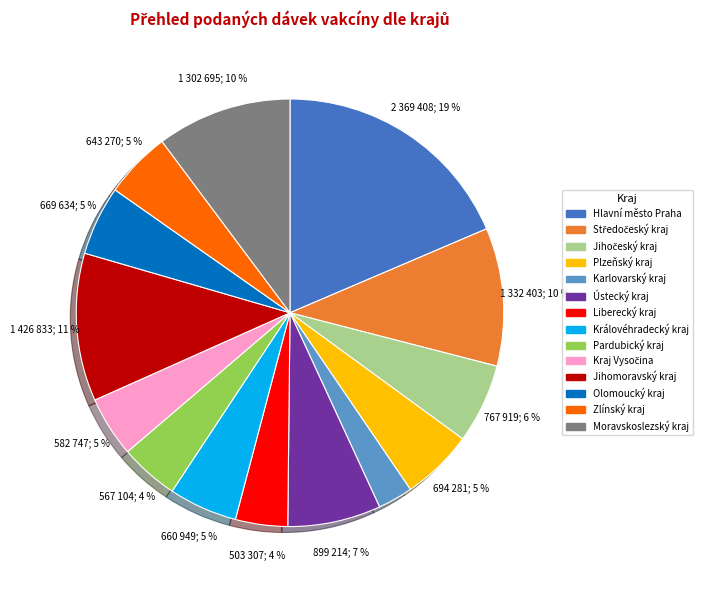

Does any single category account for the majority?

No